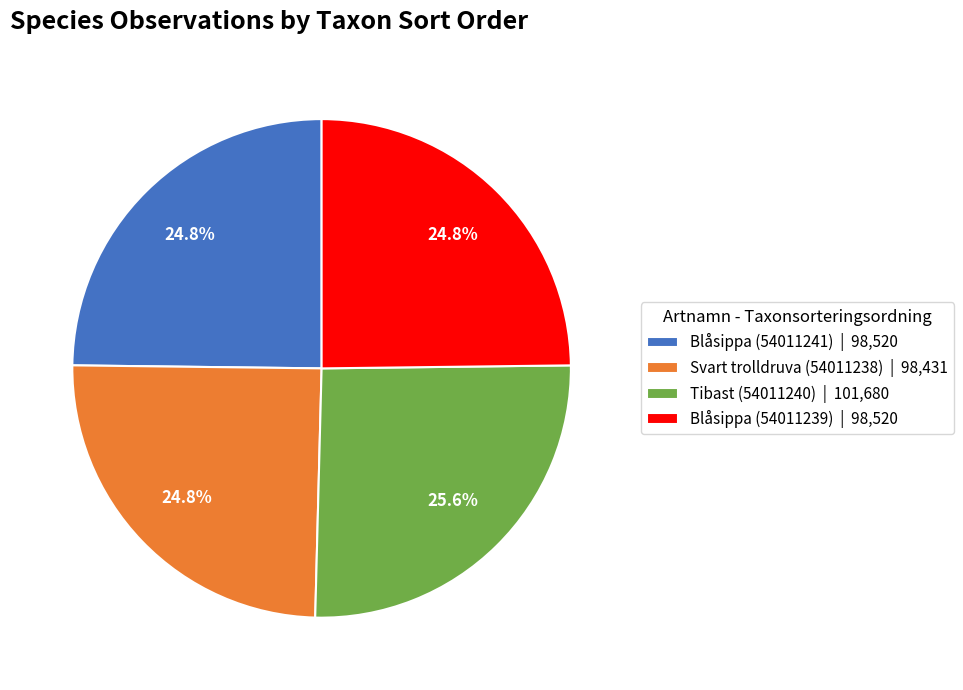

To the nearest percent, what is the average slice percentage?

25%